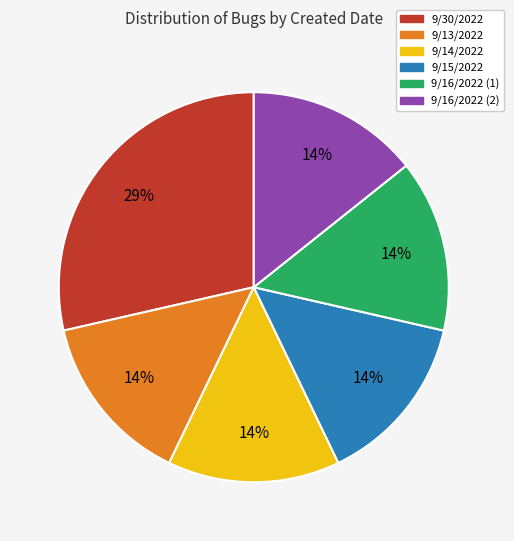

Count the number of slices in the pie.

6